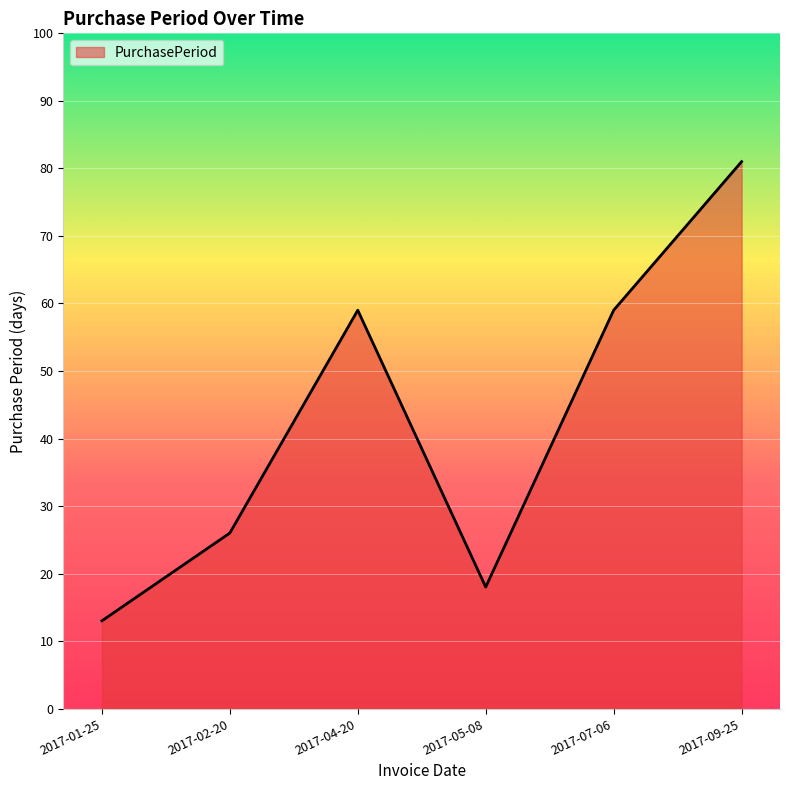

Is it true that the value at 2017-02-20 is 26?

True